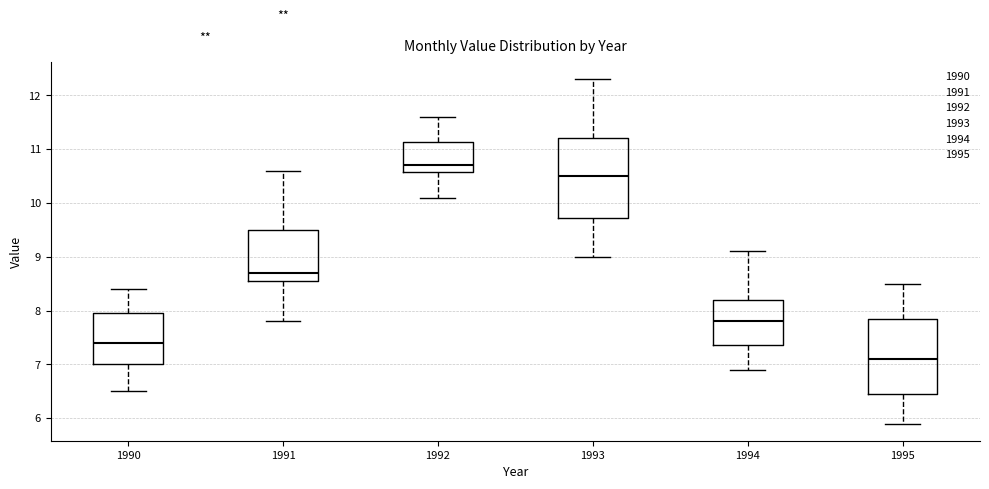

Where does the lower whisker of the box at x = 1991 end on the y-axis? The values are not printed on the chart, so give them approximately, as read against the axis.

7.8